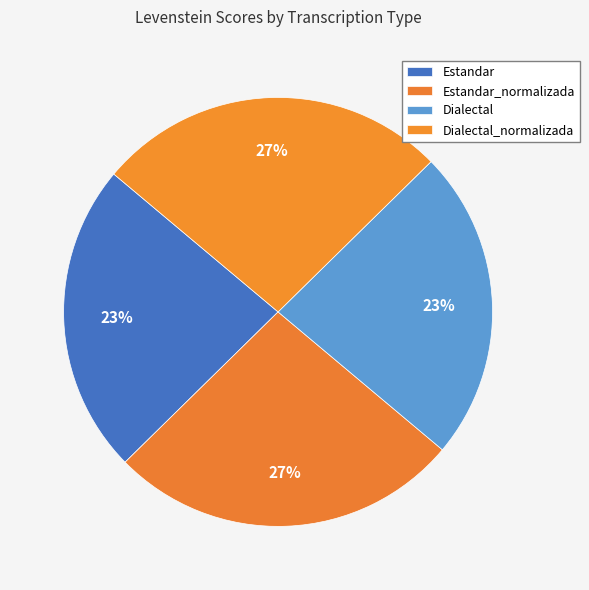

Do Dialectal_normalizada and Estandar together represent more than half of the pie?

No